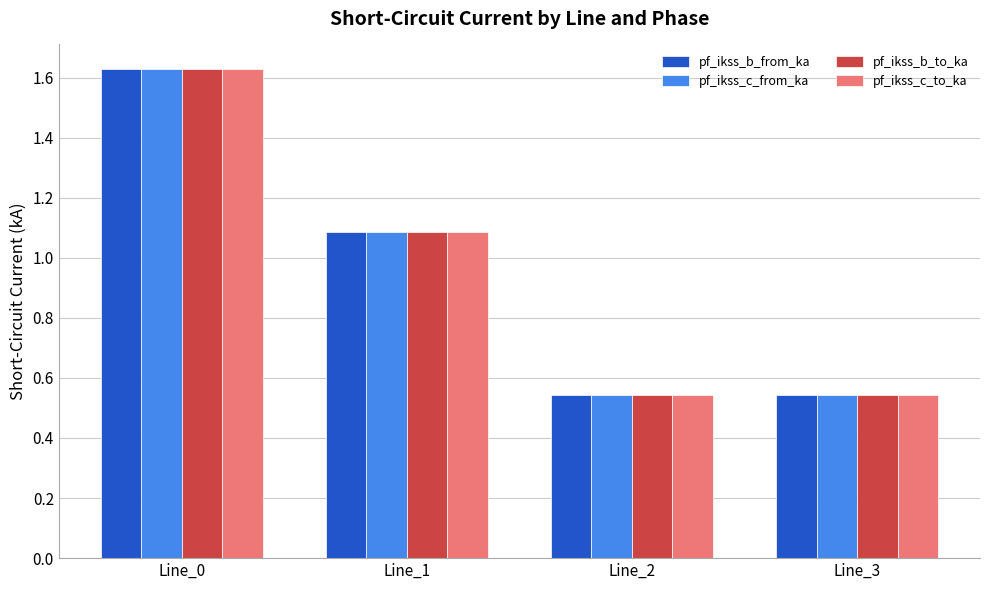

The pf_ikss_c_from_ka series shows 0.4 at Line_2. True or false?

False